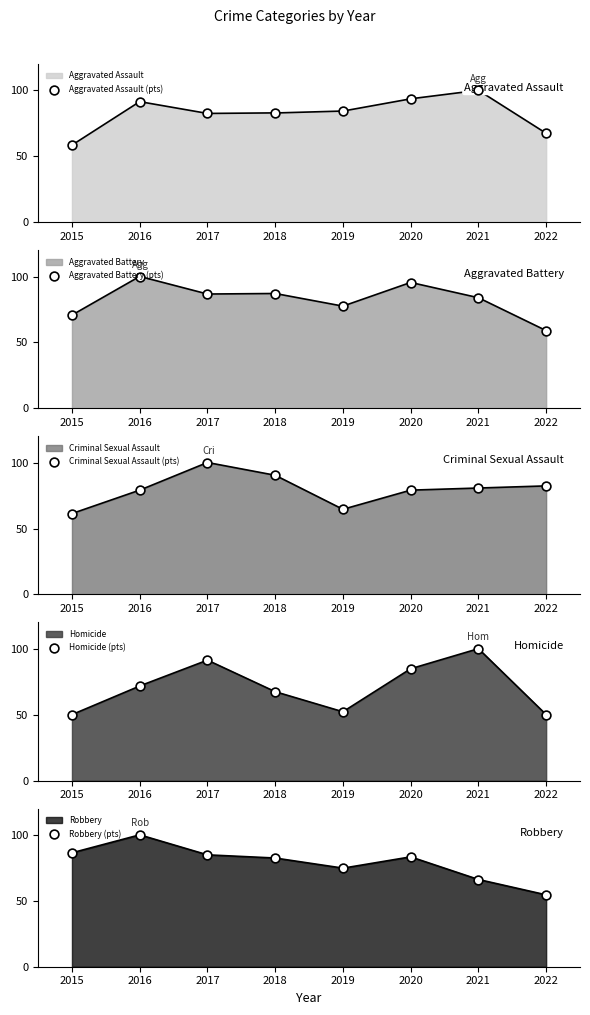

What is the total value across all series at 2020?

436.1